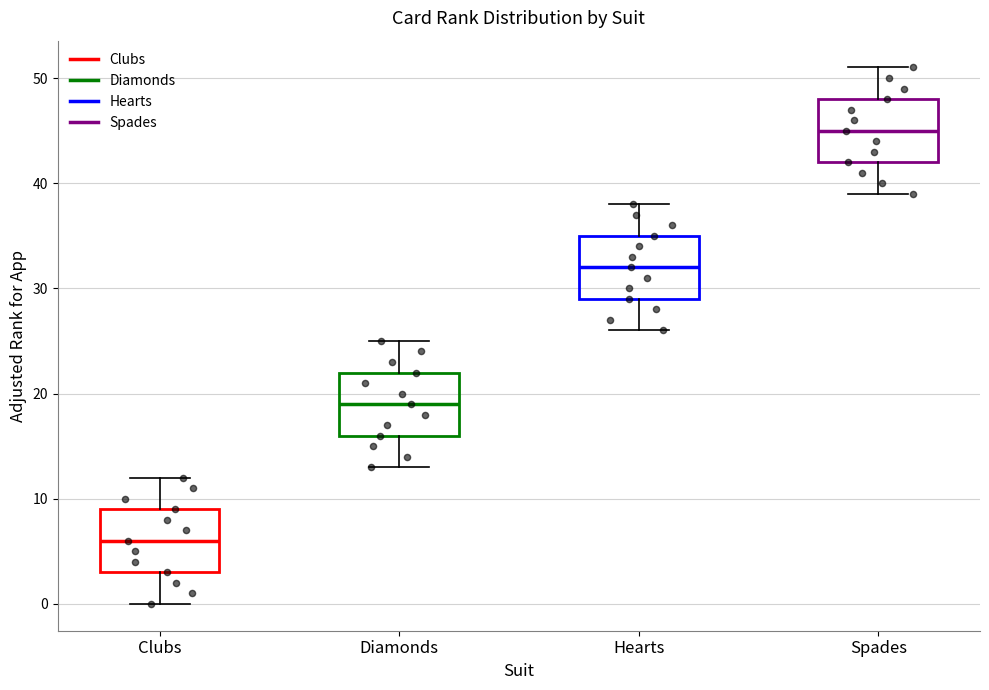

Where does the upper whisker of the box for Diamonds end on the y-axis? The values are not printed on the chart, so give them approximately, as read against the axis.

25